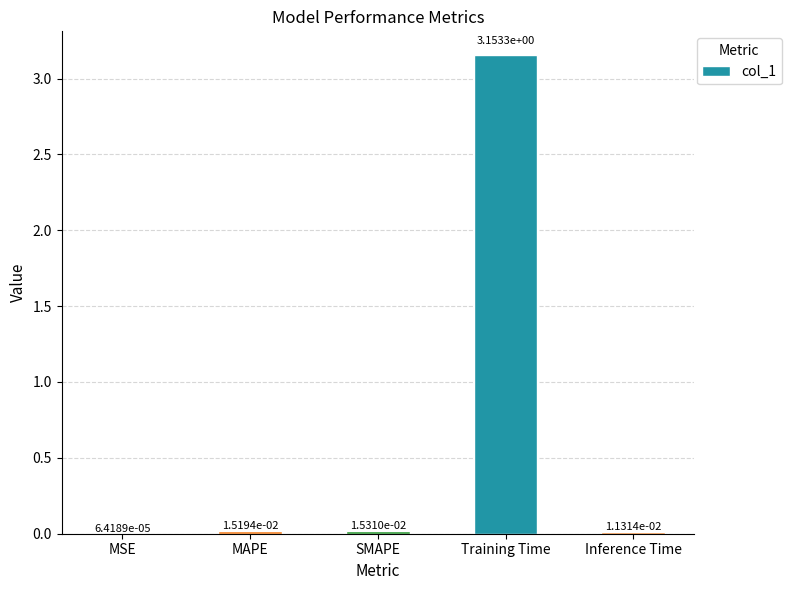

Which has a higher value, SMAPE or MSE?

SMAPE